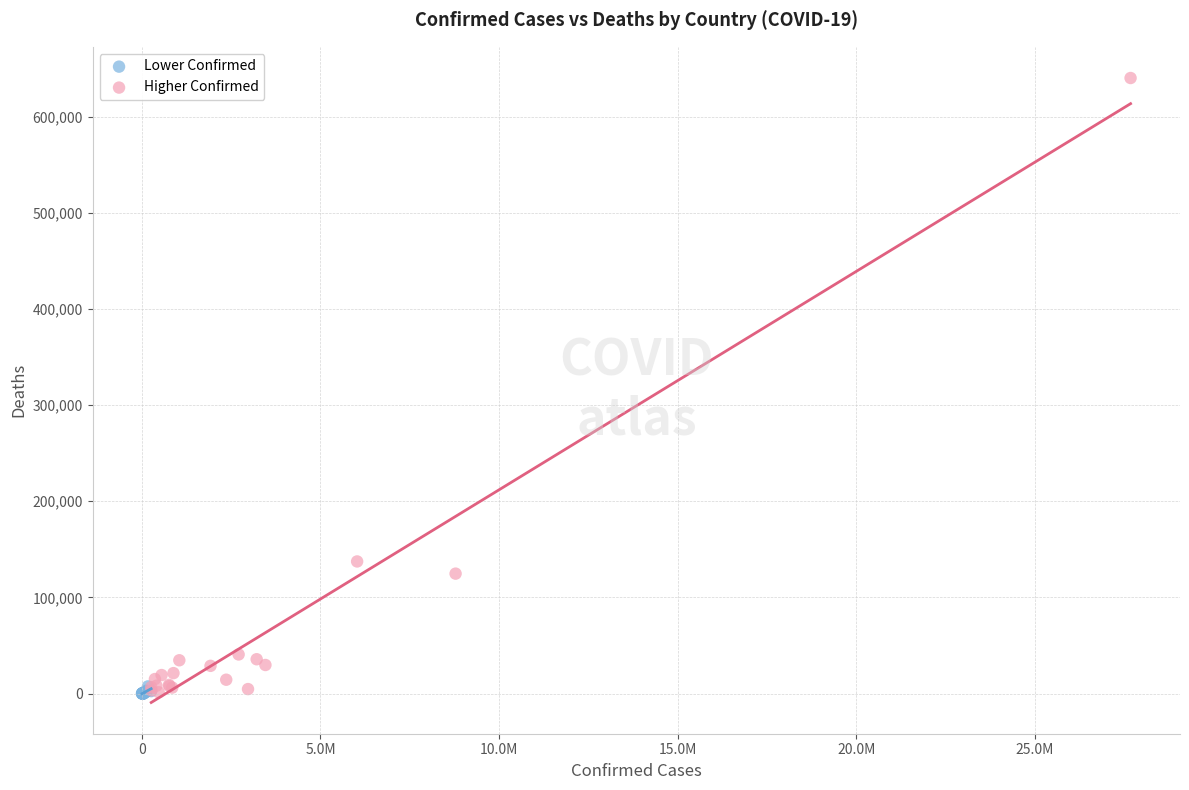

Which series reaches the maximum Y coordinate?

Higher Confirmed